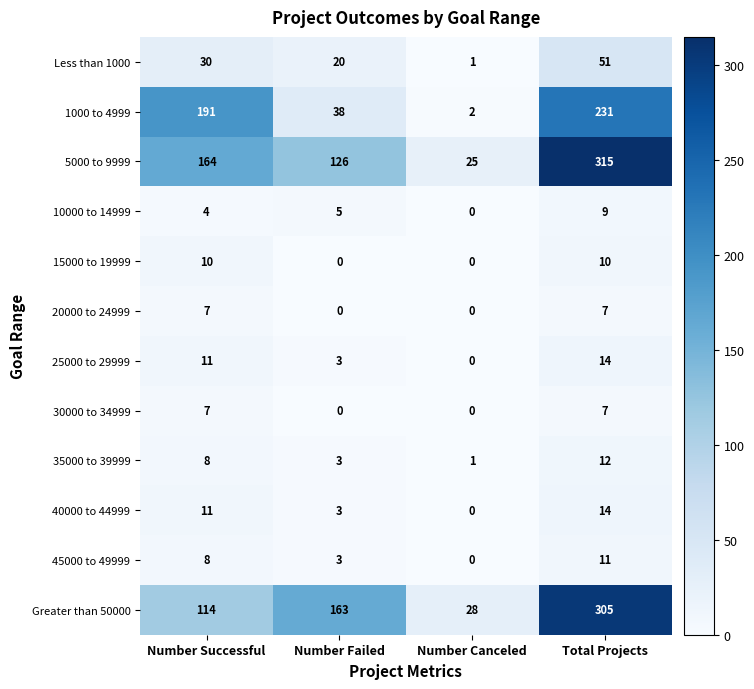

What is the difference between the maximum and minimum values in the 35000 to 39999 series?

11